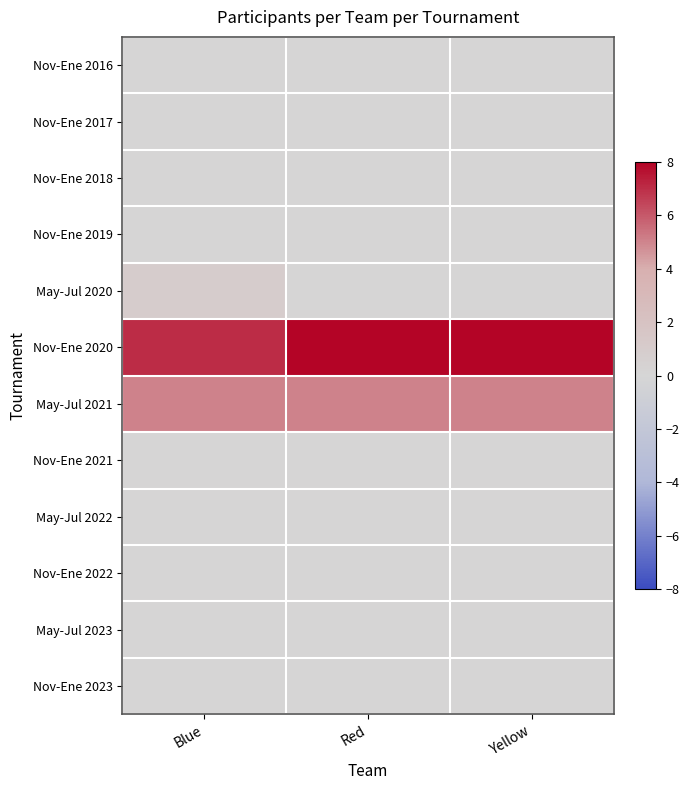

Which label corresponds to the smallest value in the chart?

Blue